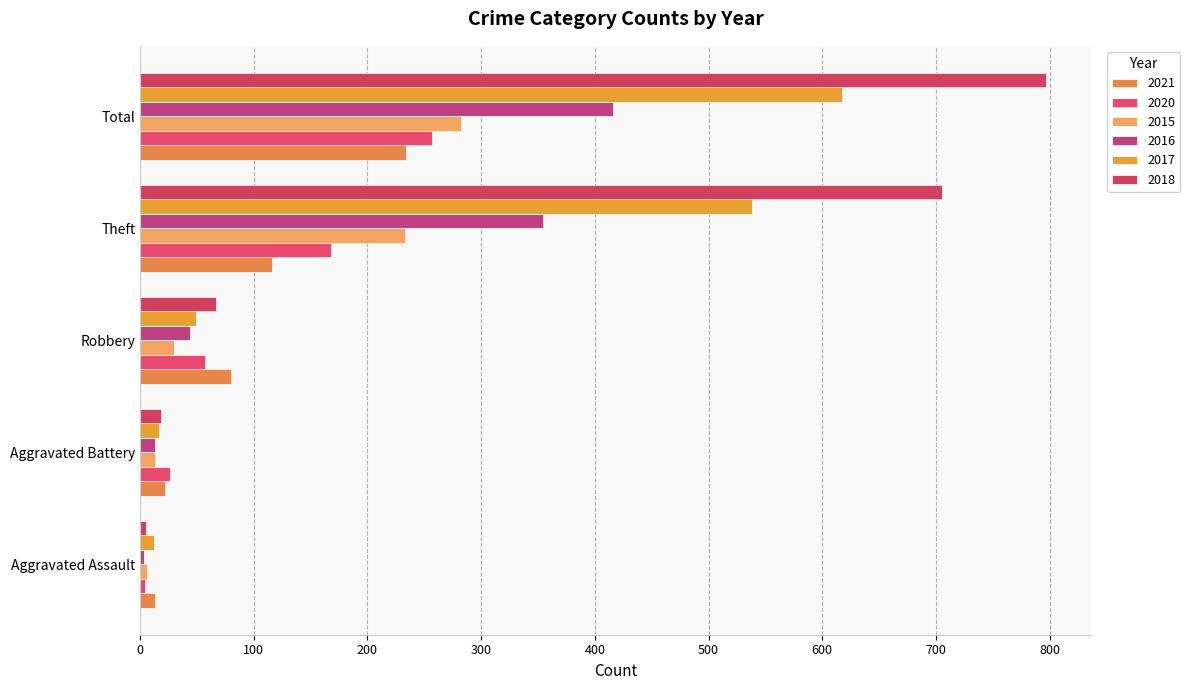

Rank the categories by 2016 value from lowest to highest.

Aggravated Assault, Aggravated Battery, Robbery, Theft, Total